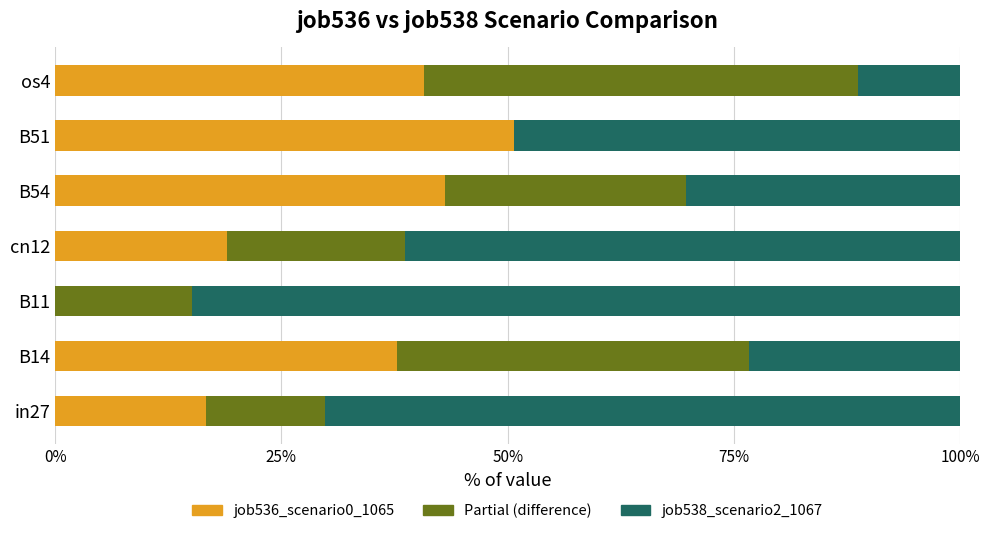

At os4, list the series in order from largest to smallest.

seg2_partial, job536_scenario0_1065, job538_scenario2_1067